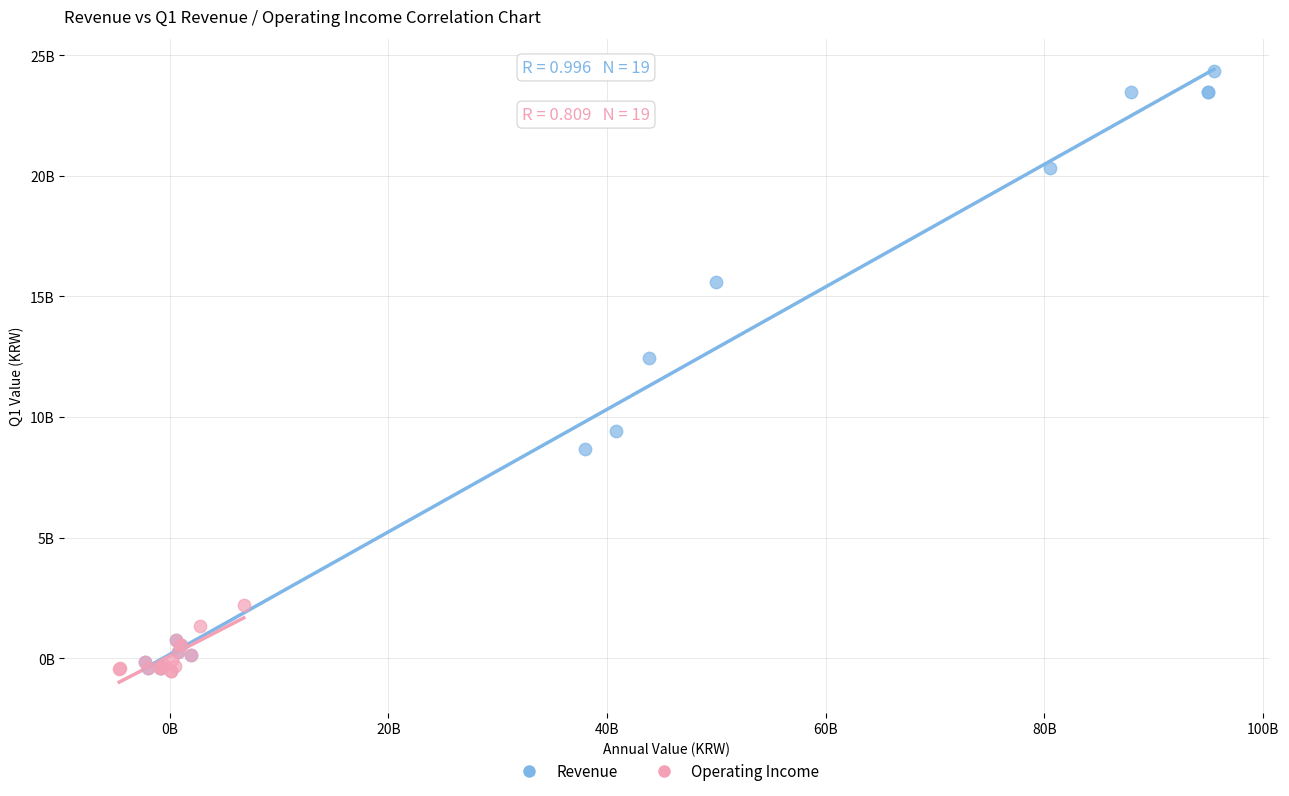

What are all the series names shown in the legend?

Revenue, Operating Income